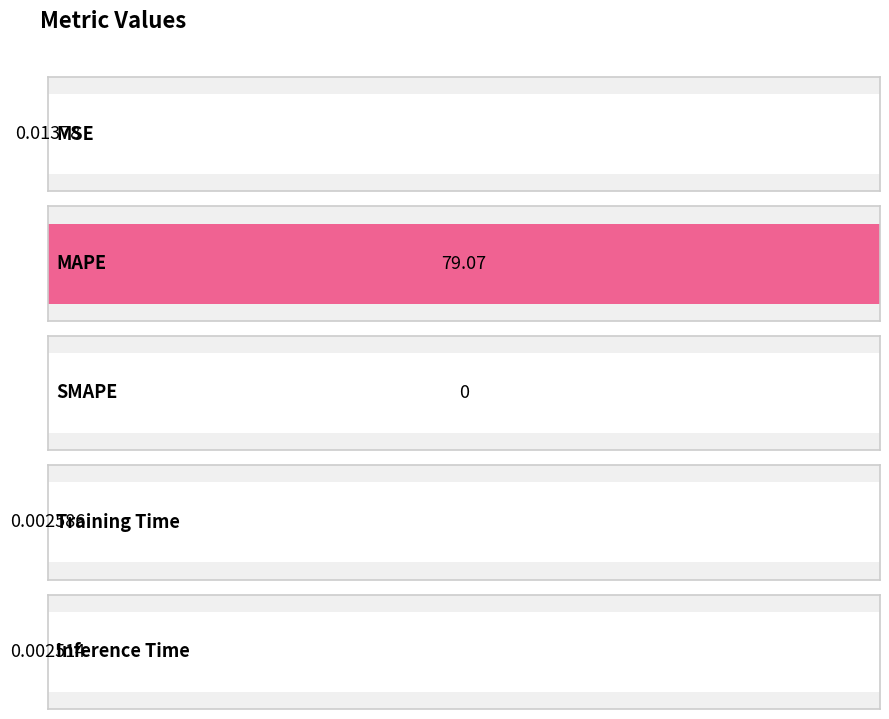

What is the difference between the values at MSE and MAPE?

79.1